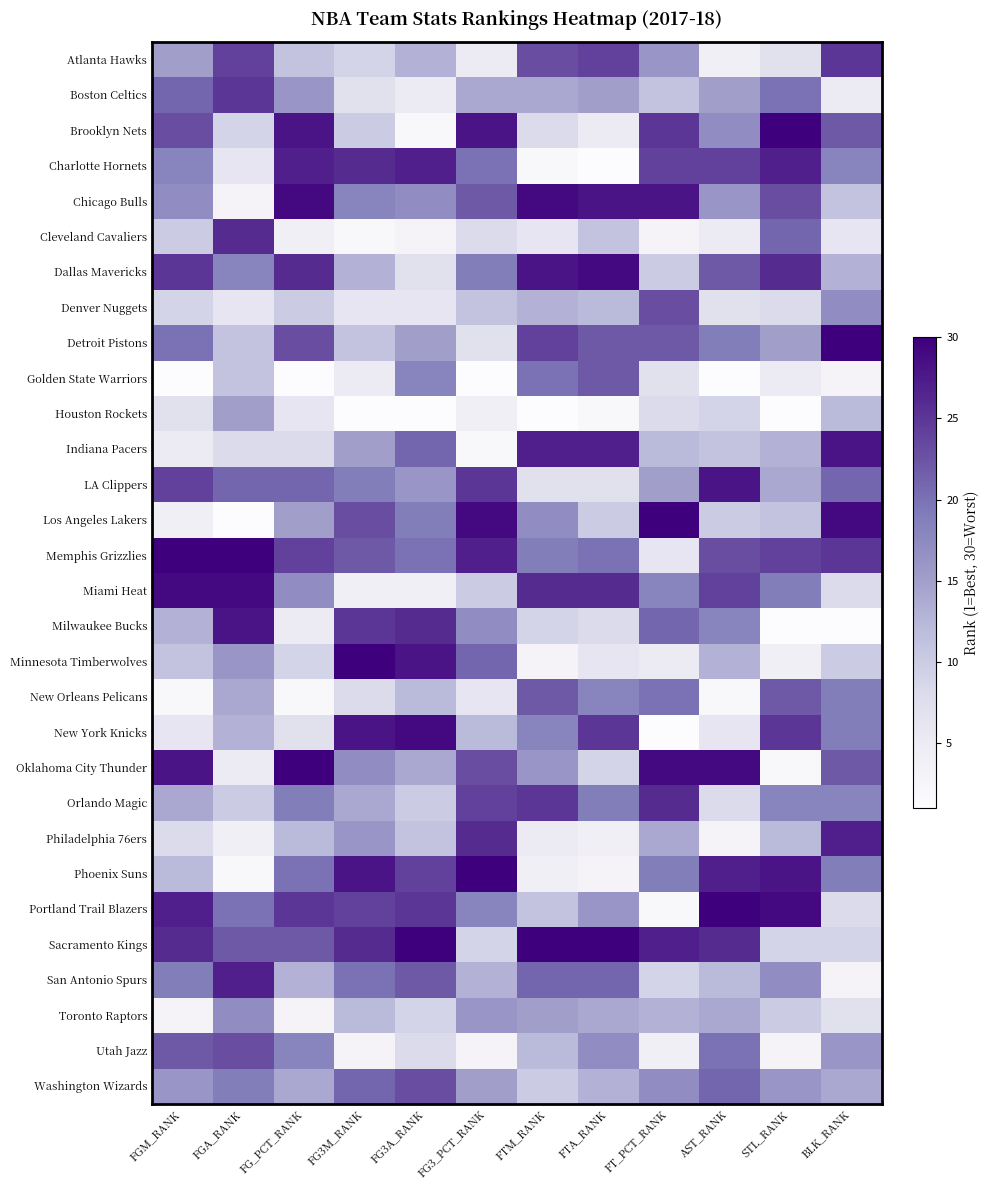

Rank the series by their maximum value, from lowest to highest.

Houston Rockets, Toronto Raptors, Golden State Warriors, New Orleans Pelicans, Denver Nuggets, Utah Jazz, Washington Wizards, Atlanta Hawks, Boston Celtics, Cleveland Cavaliers, Orlando Magic, Charlotte Hornets, Philadelphia 76ers, San Antonio Spurs, Indiana Pacers, LA Clippers, Milwaukee Bucks, Chicago Bulls, Dallas Mavericks, Miami Heat, New York Knicks, Brooklyn Nets, Detroit Pistons, Los Angeles Lakers, Memphis Grizzlies, Minnesota Timberwolves, Oklahoma City Thunder, Phoenix Suns, Portland Trail Blazers, Sacramento Kings